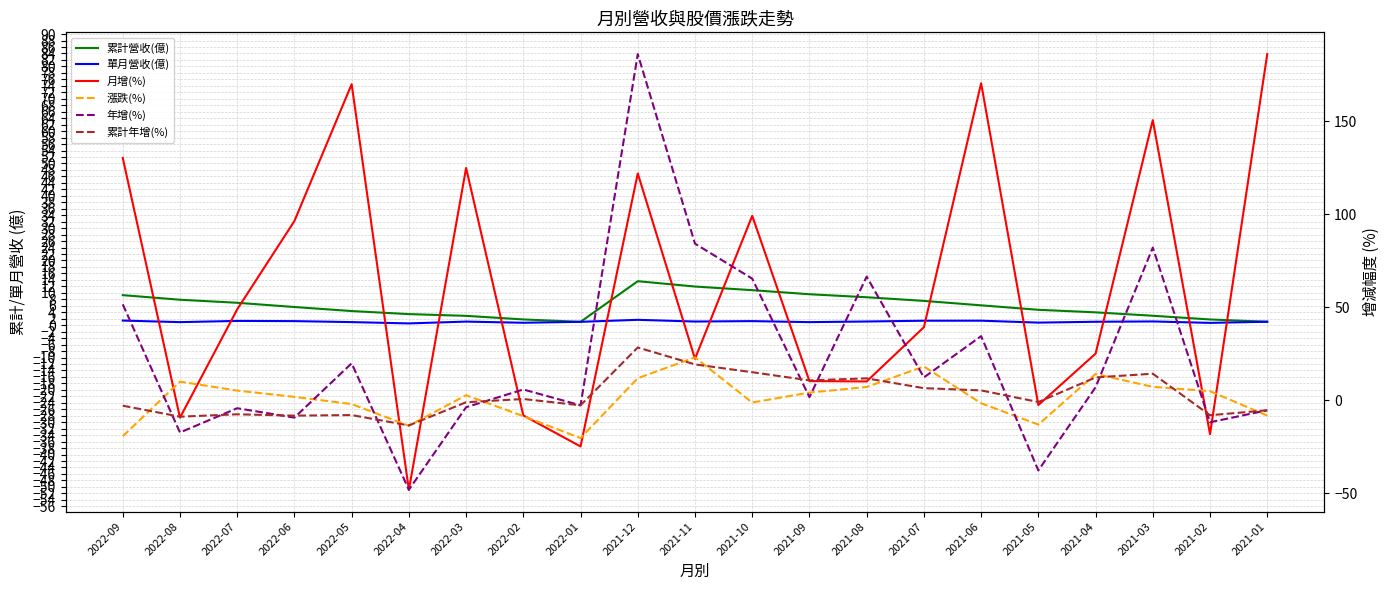

How many times do 年增(%) and 月增(%) cross each other?

8